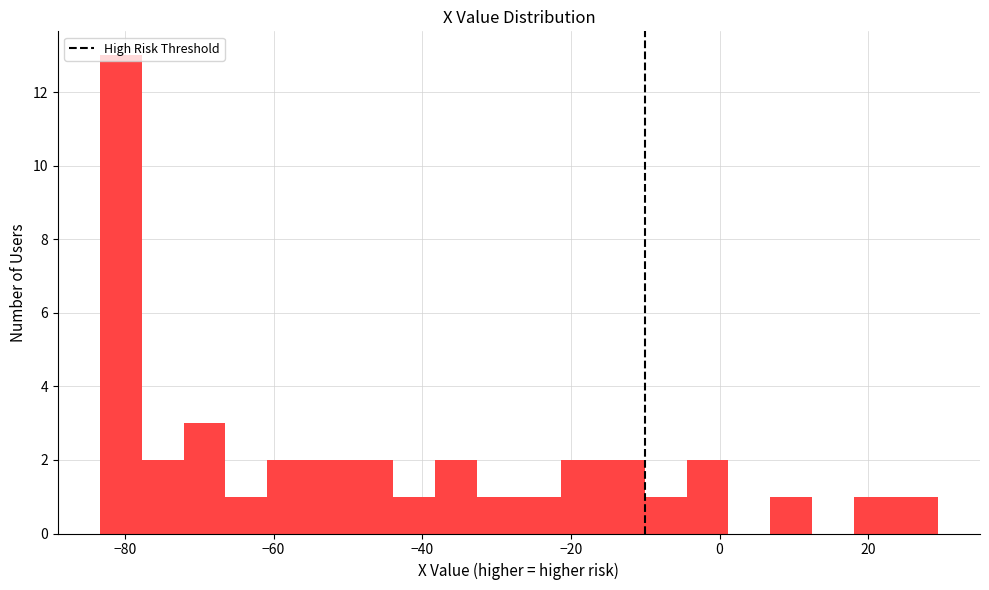

Around what value on the x-axis is the tallest bar? Give the approximate position of its centre, as read against the axis.

-80